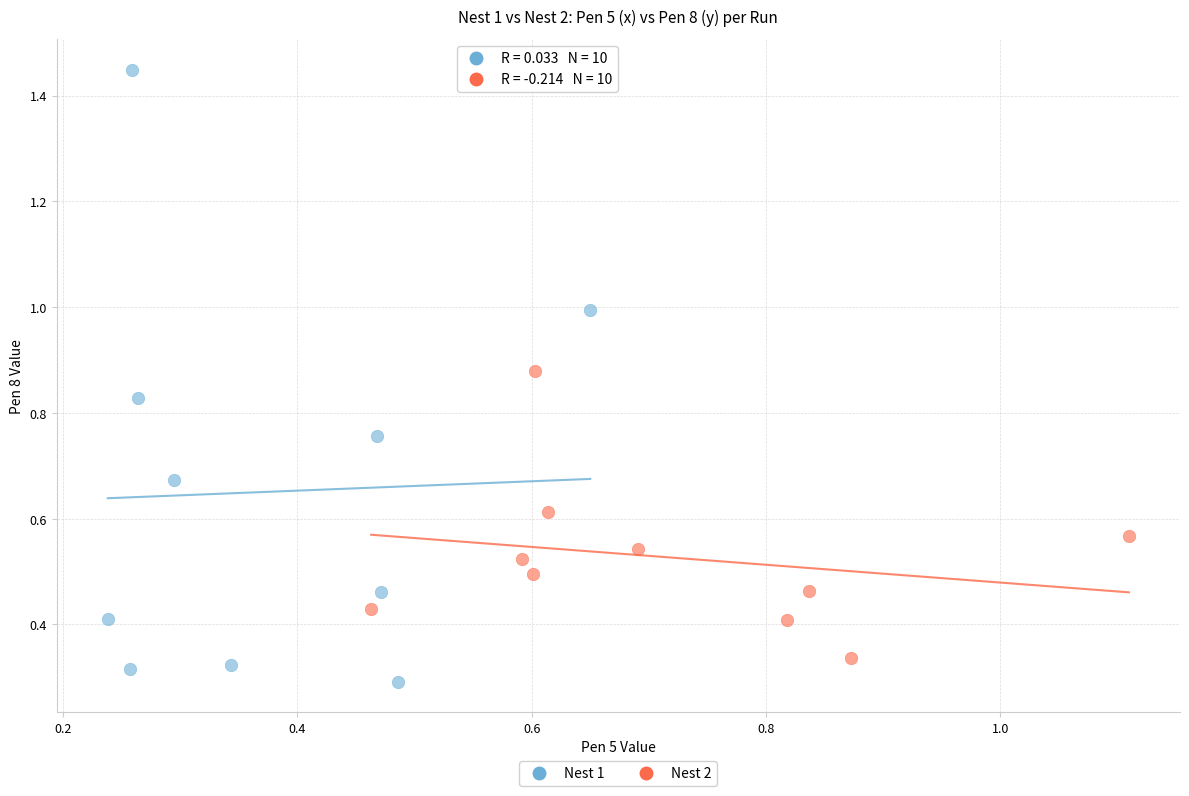

Which series has the widest spread of Y values?

Nest 1